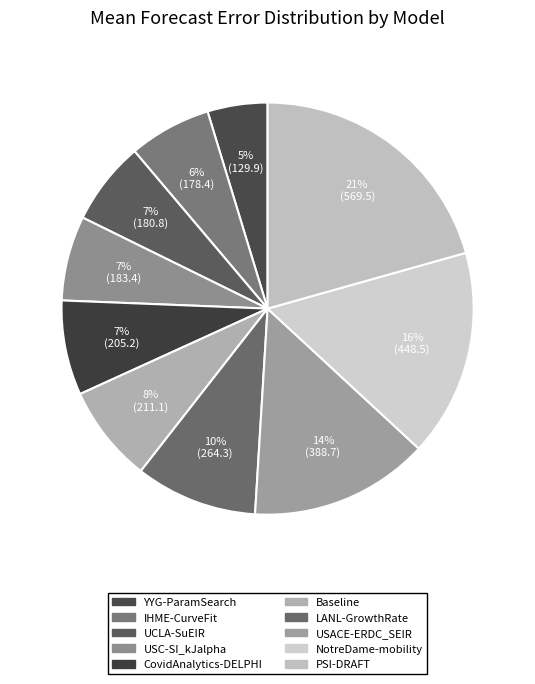

The LANL-GrowthRate slice represents 18% of the pie. True or false?

False